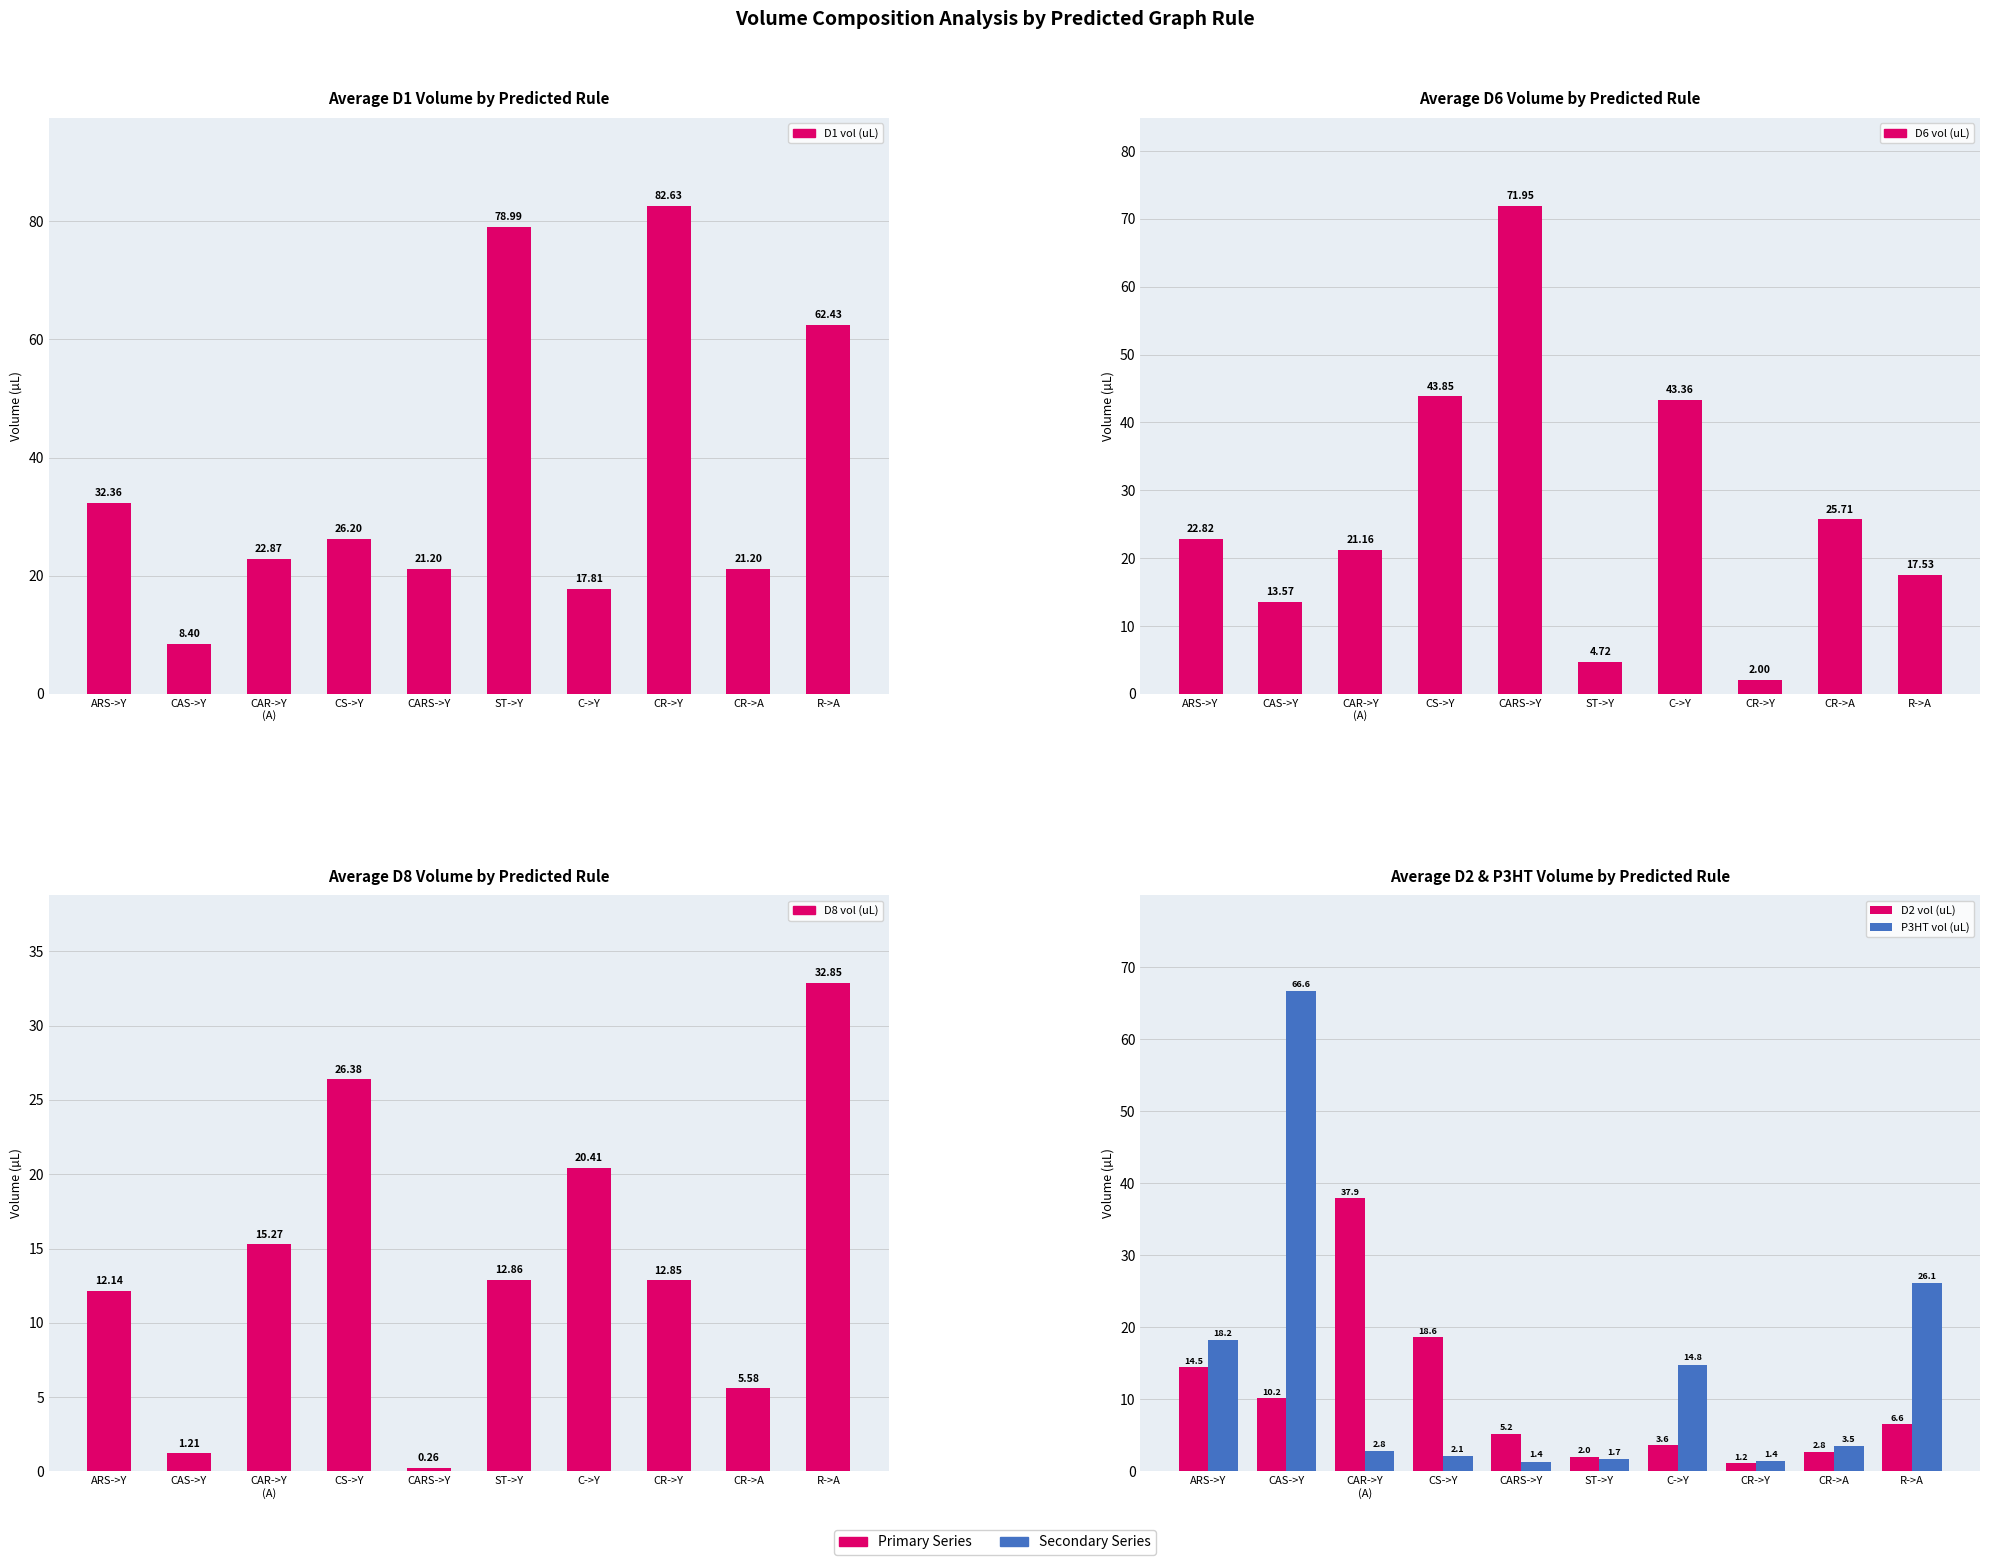

Which label corresponds to the largest value in the chart?

CR->Y